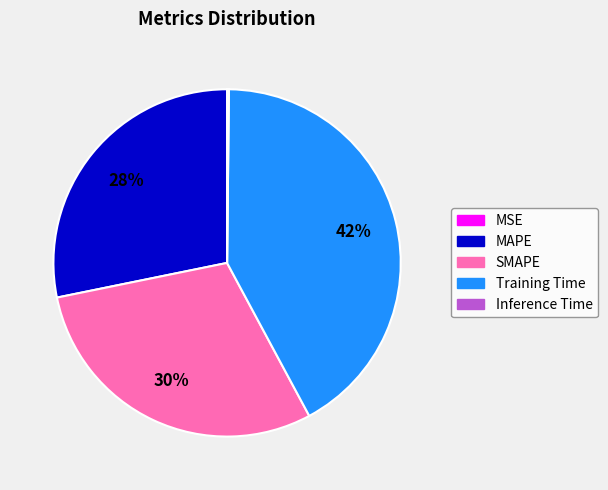

Does Training Time represent more than half of the total?

No